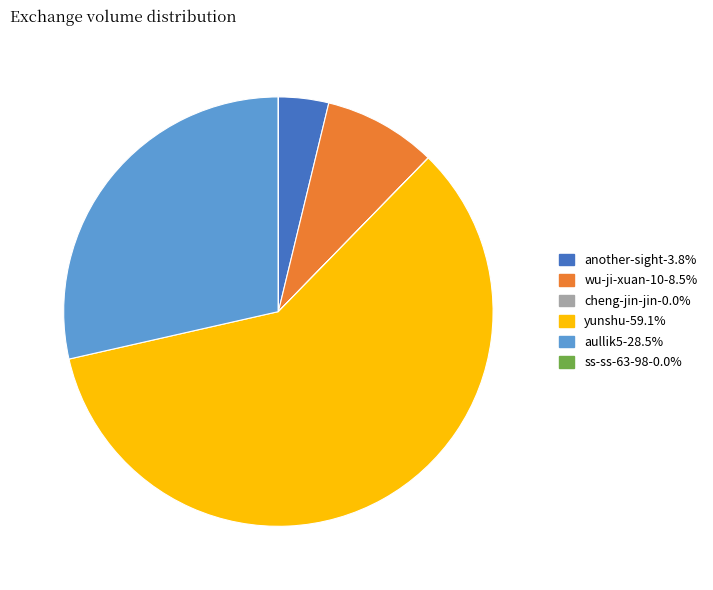

Combined, do yunshu and wu-ji-xuan-10 account for over 50%?

Yes